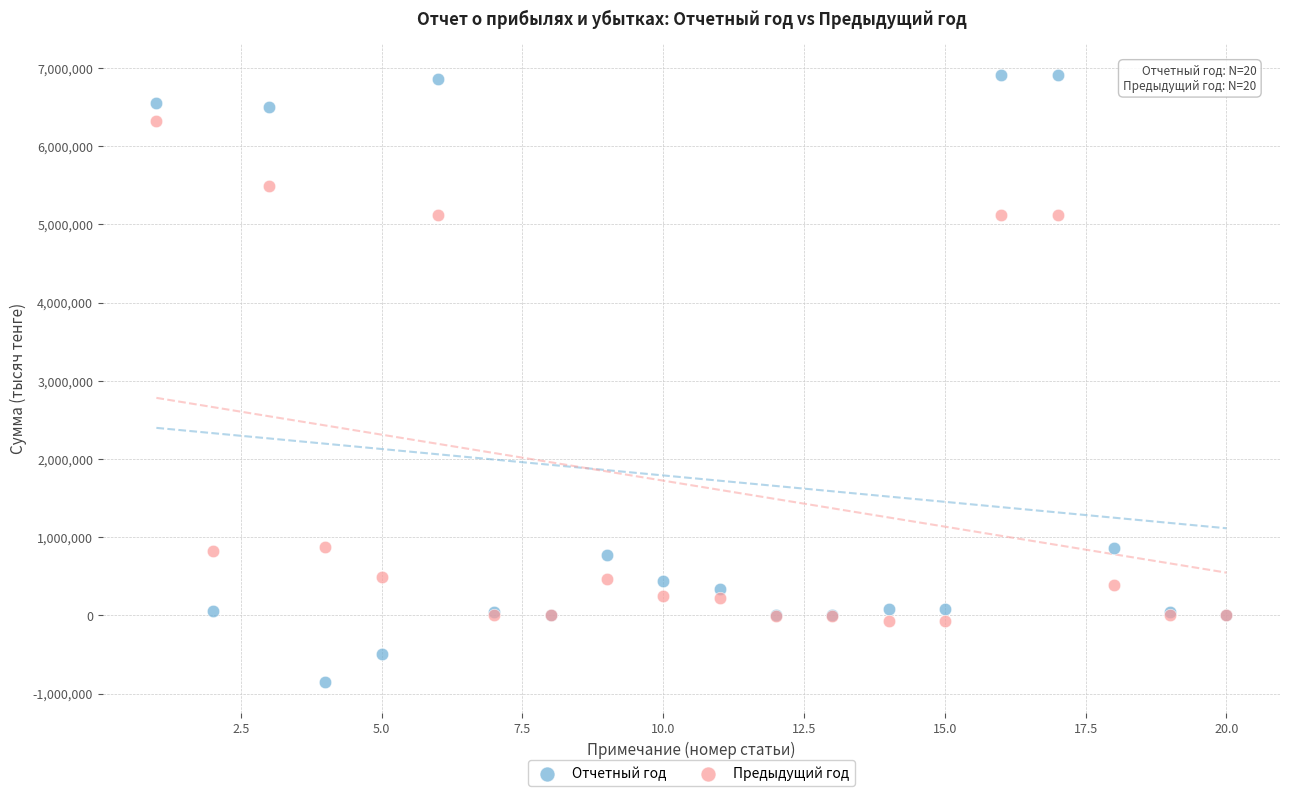

Which series has the largest Y range (max minus min)?

Отчетный год